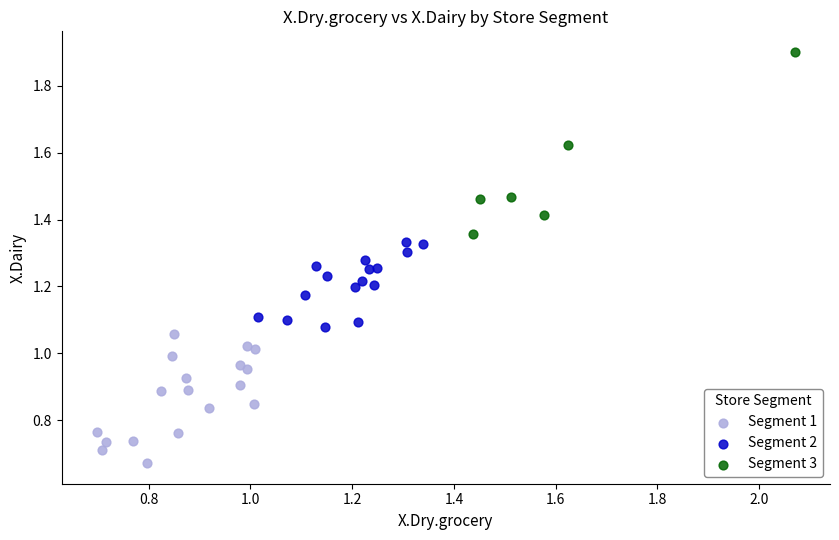

Which series reaches the minimum Y coordinate?

Segment 1